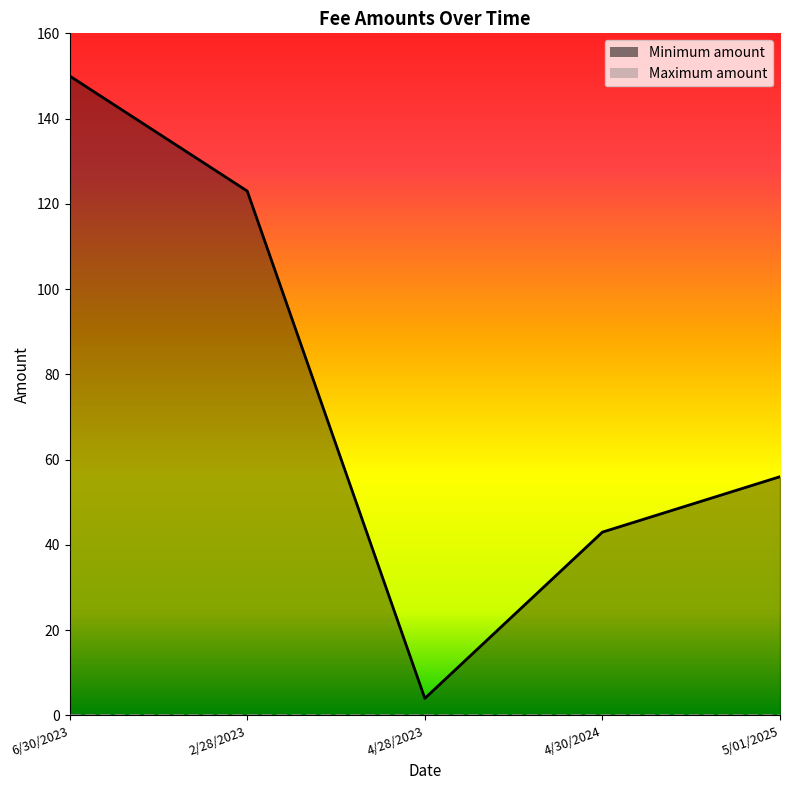

Between 2/28/2023 and 4/28/2023, which is larger?

2/28/2023